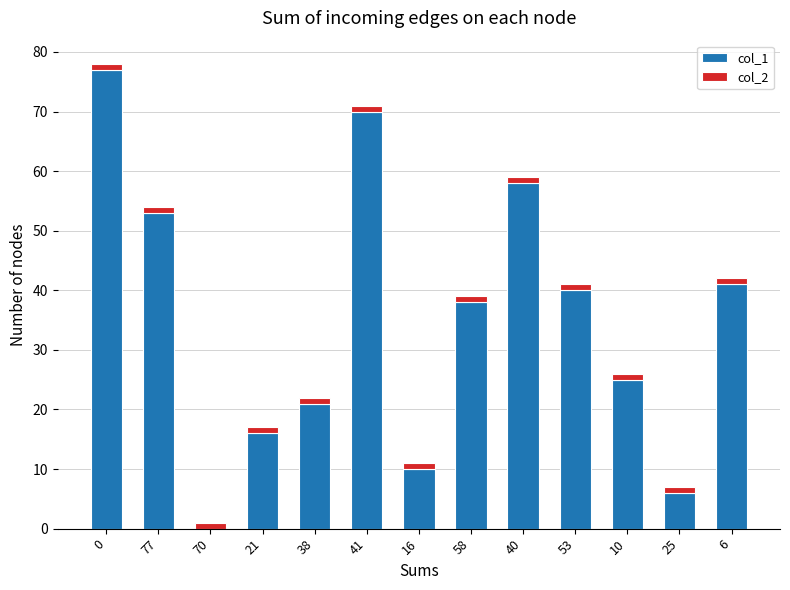

The col_1 series shows 57 at 58. True or false?

False